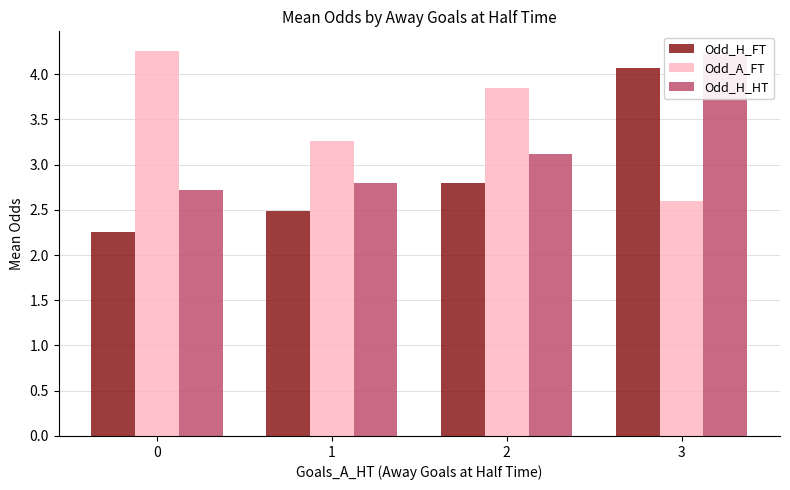

Is it true that Odd_H_HT equals 3.1 at 2?

True